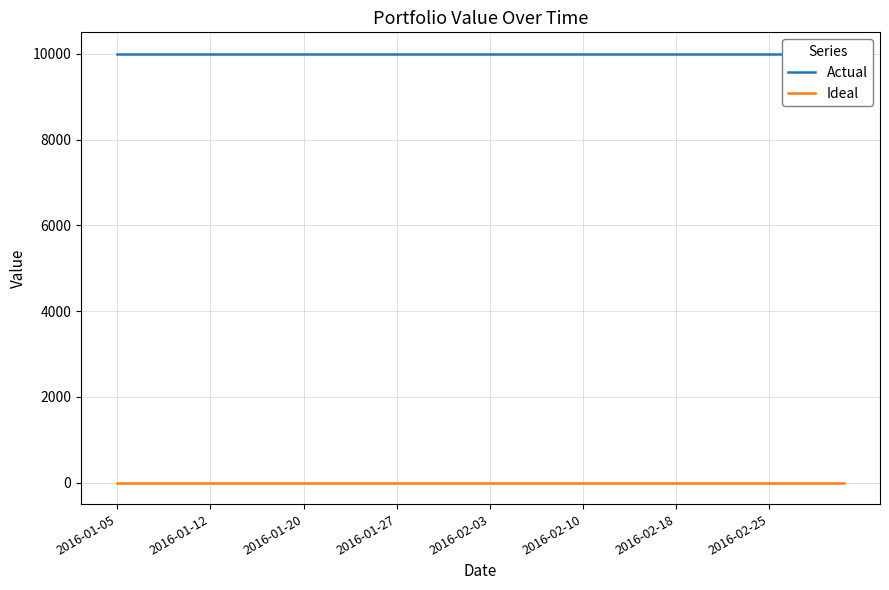

True or false: Ideal and Actual cross at least once.

False